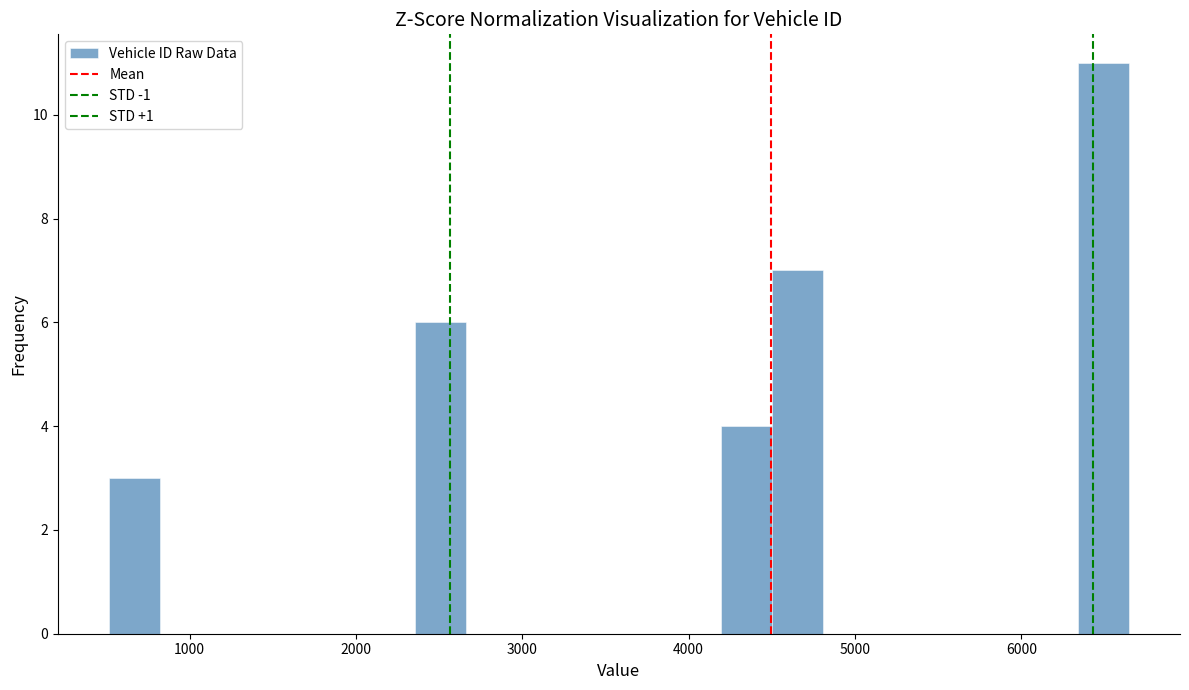

Around what value on the x-axis is the tallest bar? Give the approximate position of its centre, as read against the axis.

6500